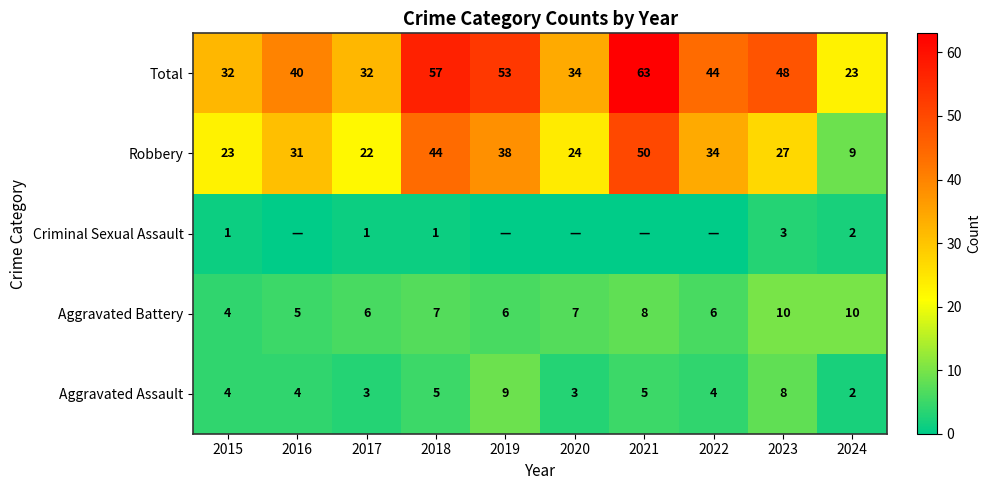

What is the difference between the highest and lowest values at 2022?

44